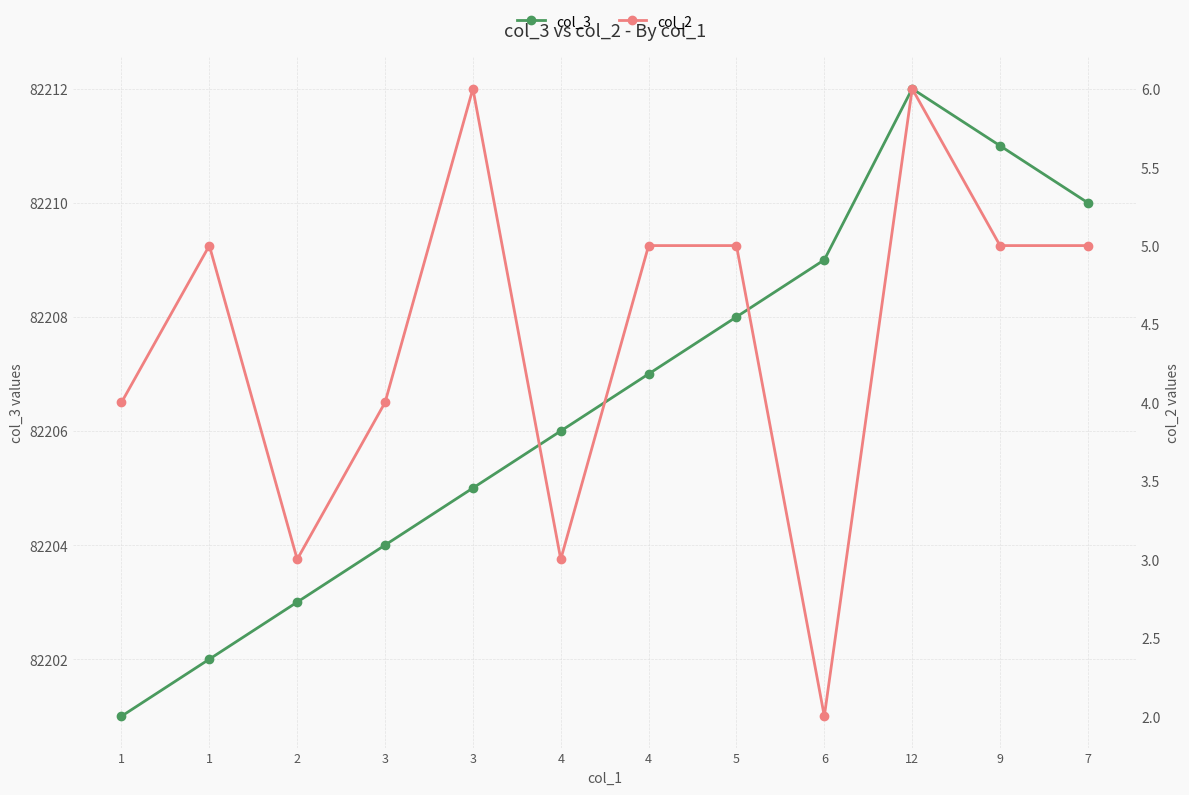

Between 6 and 3, which is larger?

6